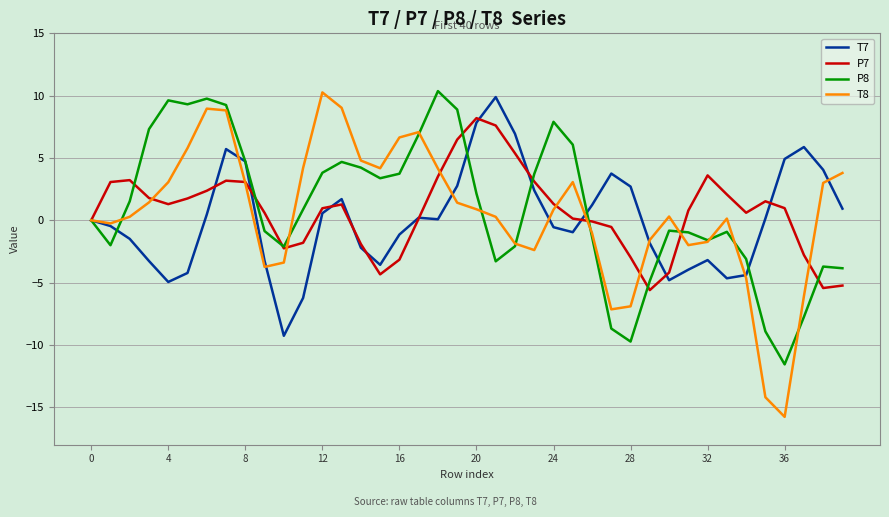

Is this an area chart (filled region under the line)?

No